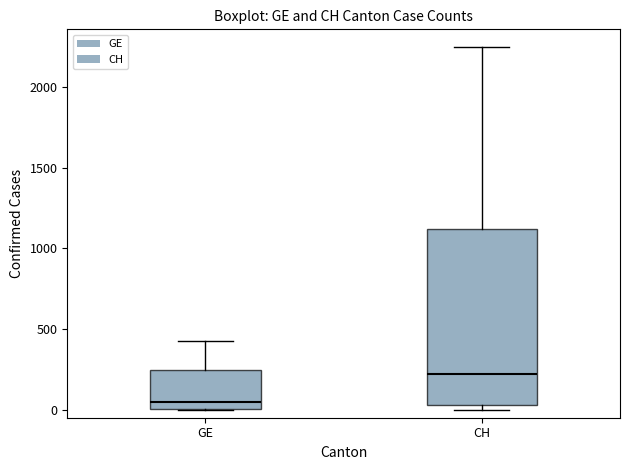

Which box is the tallest, from its lower edge to its upper edge?

CH